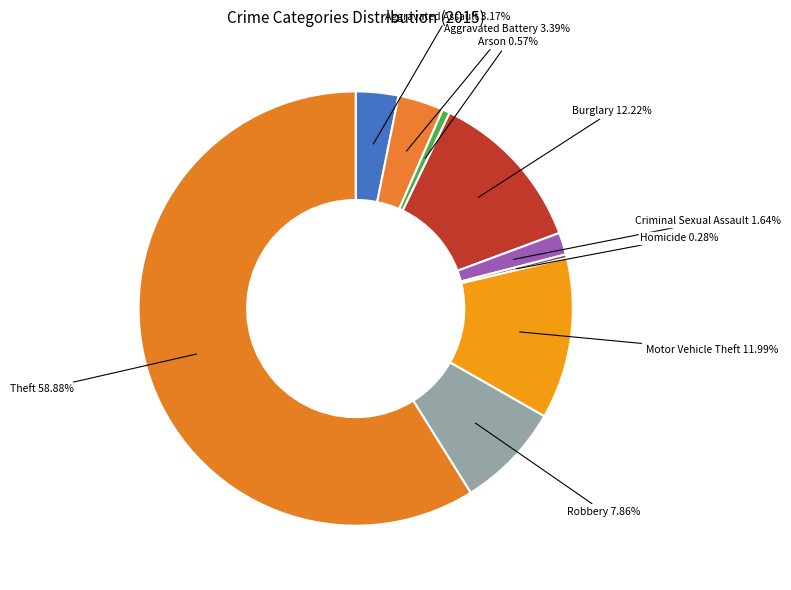

Count the number of slices in the pie.

9